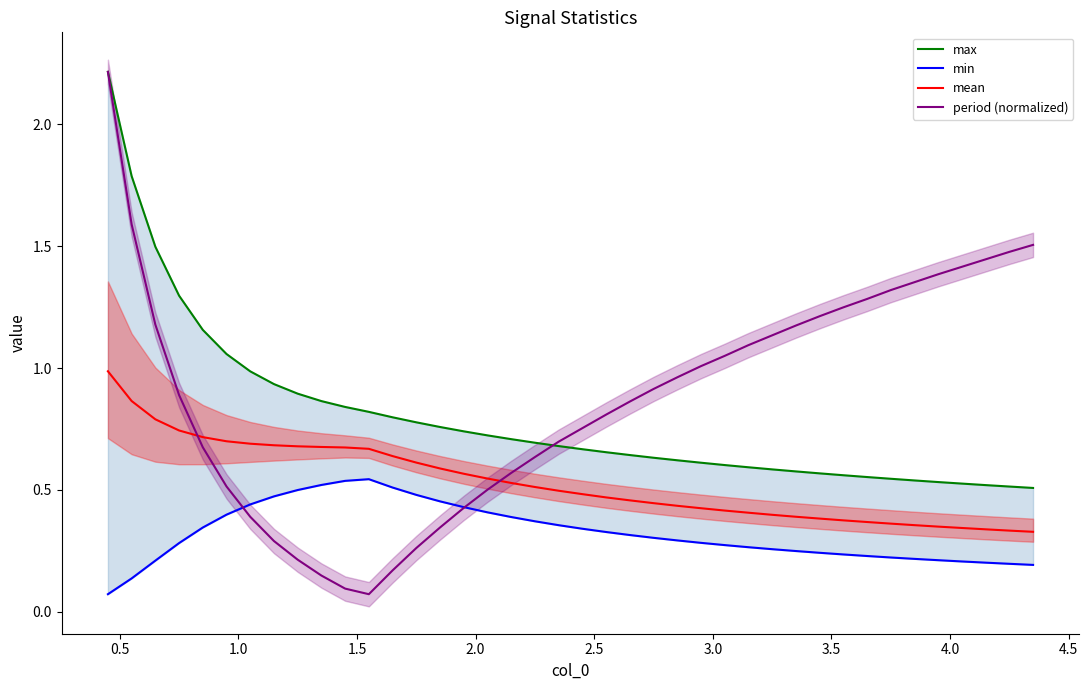

What is the highest value of the mean series?

1.0